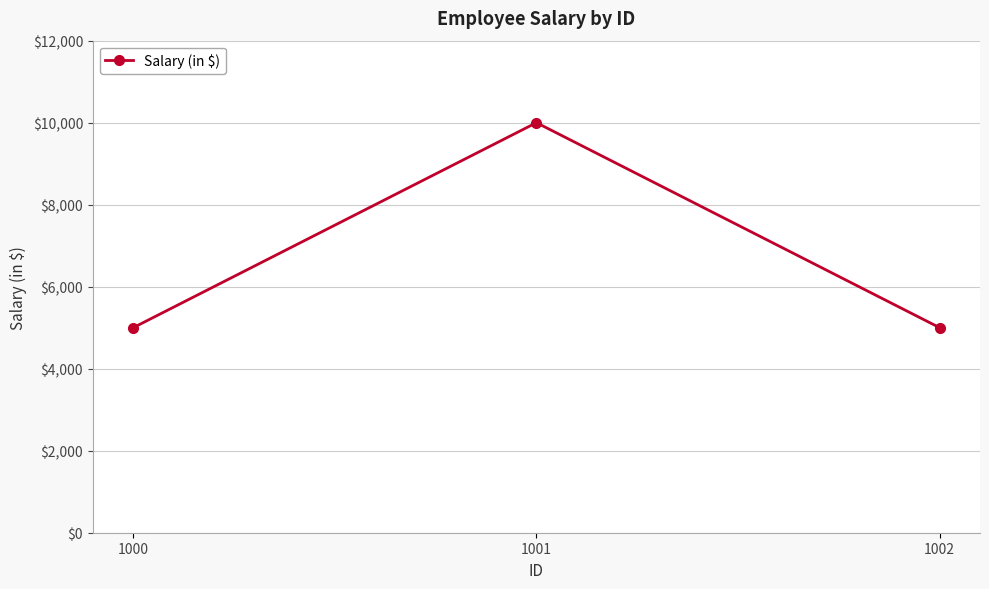

What is the value of the 2nd point from the left?

10000